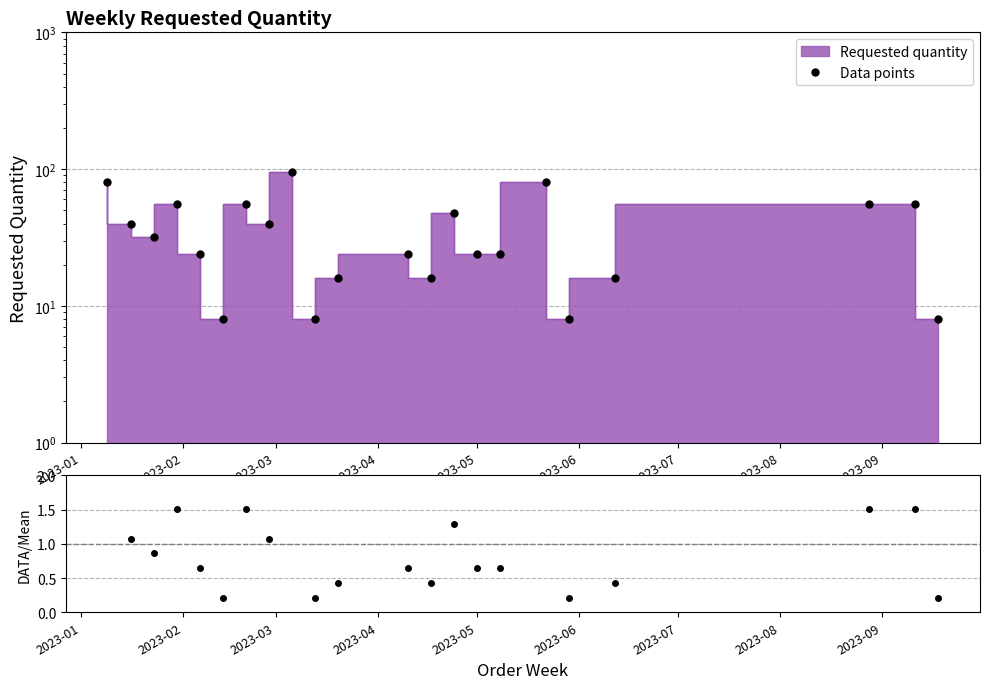

How many distinct data groups are displayed?

2